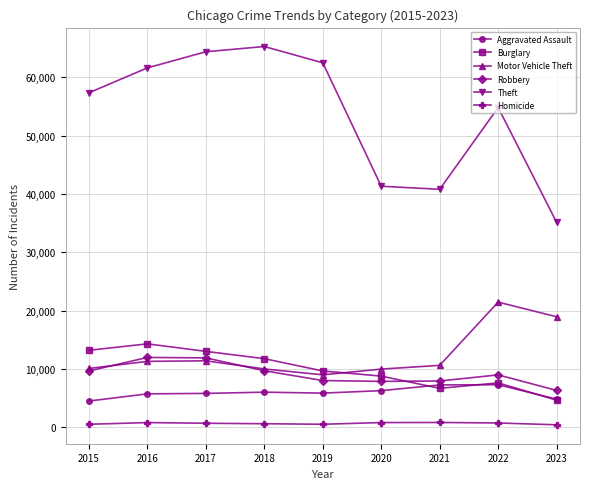

True or false: Motor Vehicle Theft and Homicide intersect in this chart.

False